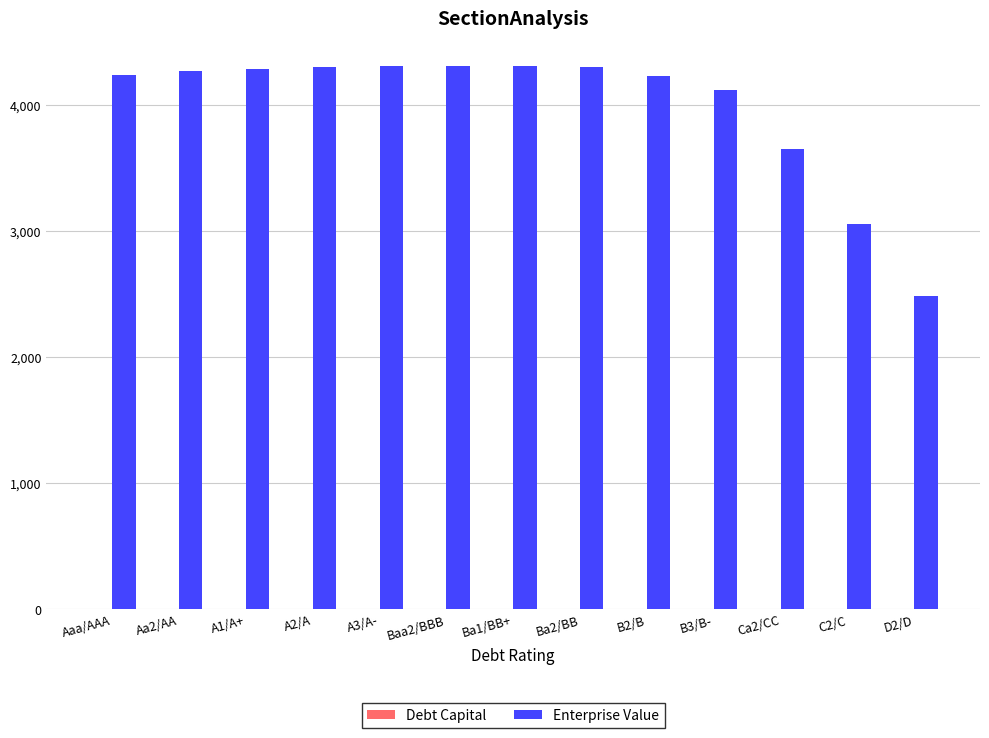

Which series has the largest total across all categories?

Enterprise Value